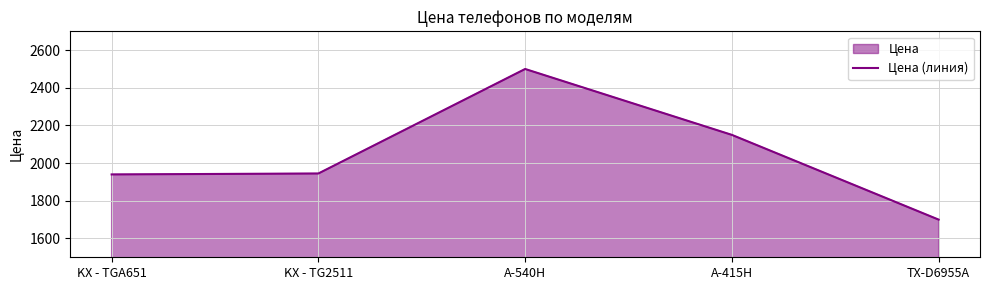

Is it true that the value at A-415H is 1249?

False